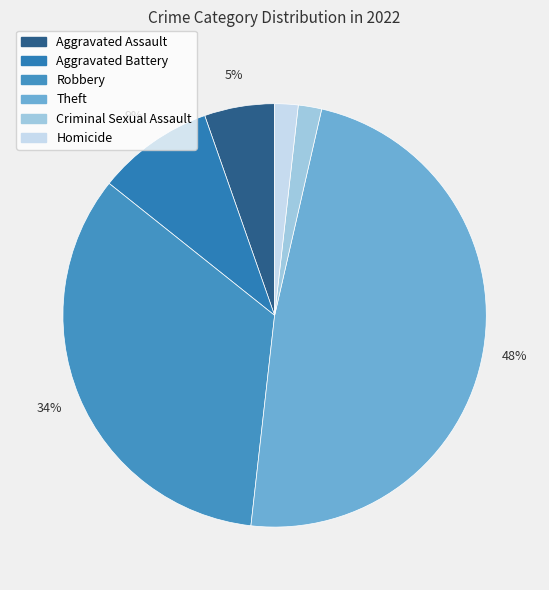

What percentage do Aggravated Battery and Criminal Sexual Assault together represent?

10.7%